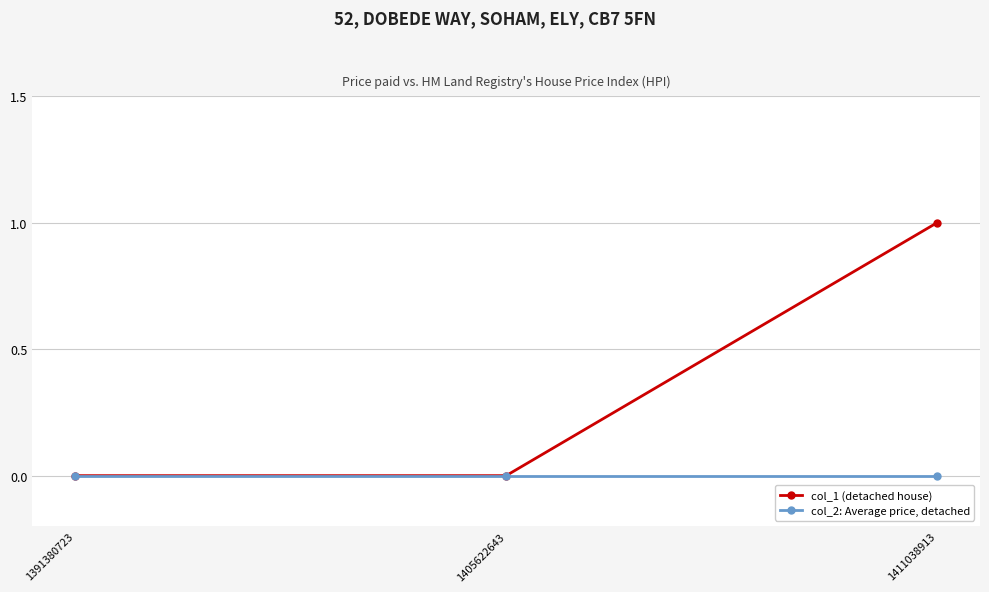

How many lines are shown in the chart?

2